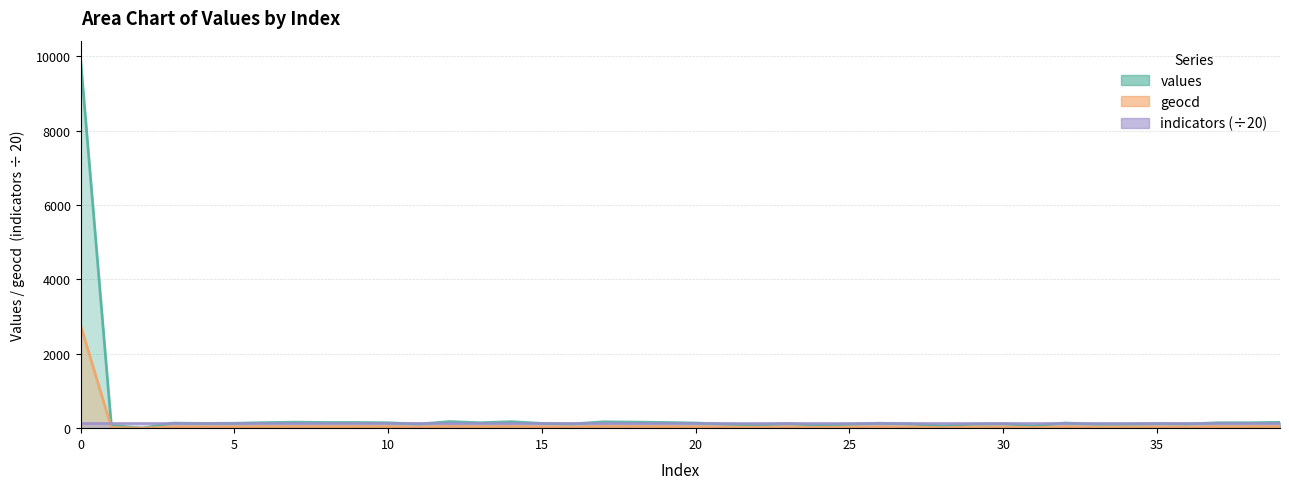

Between 8 and 32, which is larger?

8